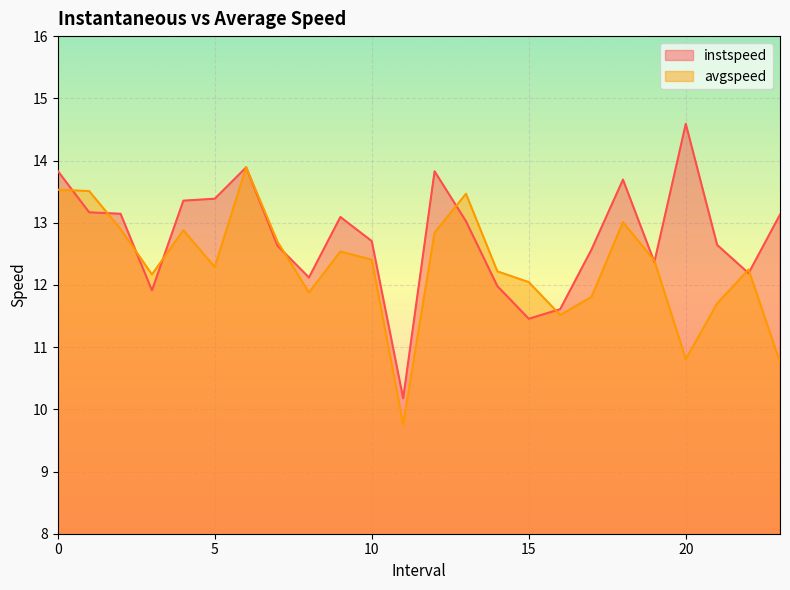

In avgspeed, how many points are higher than both neighbors (excluding endpoints)?

6